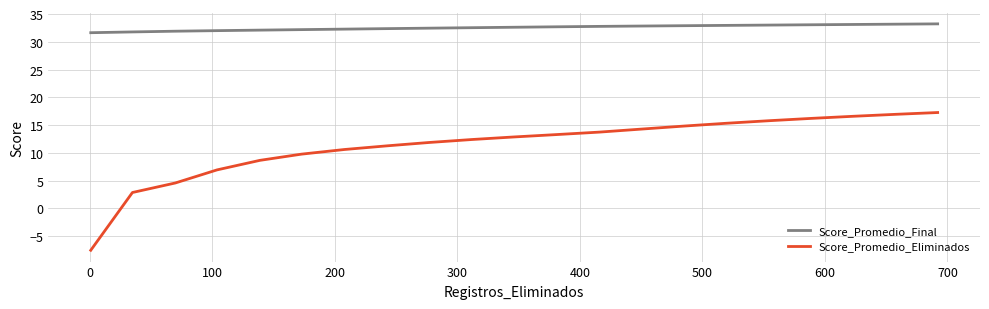

Which series has the largest range (max minus min)?

Score_Promedio_Eliminados